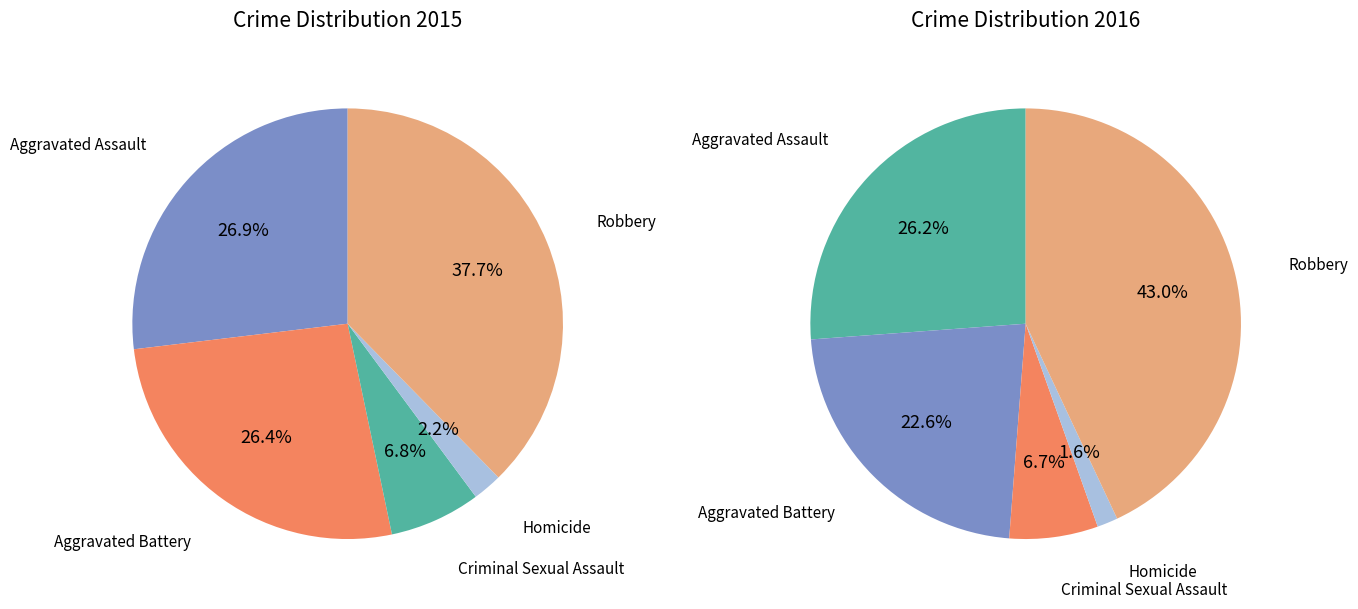

What percentage is the Aggravated Battery slice, to the nearest percent?

26%